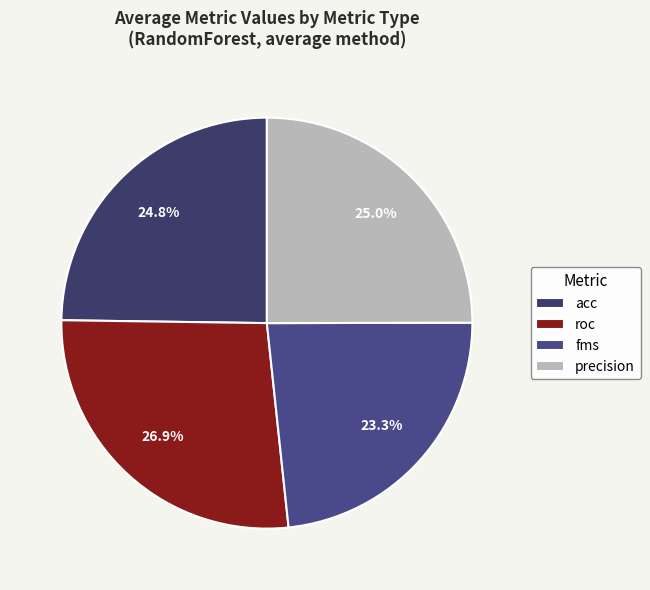

True or false: acc accounts for 32% of the total.

False